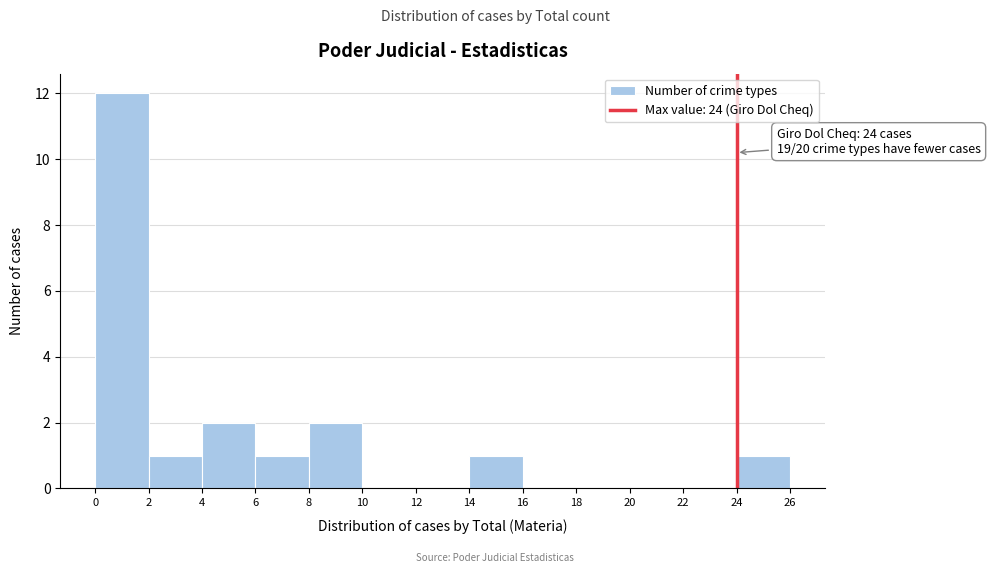

Over which range of the x-axis is the bar tallest?

0 to 2